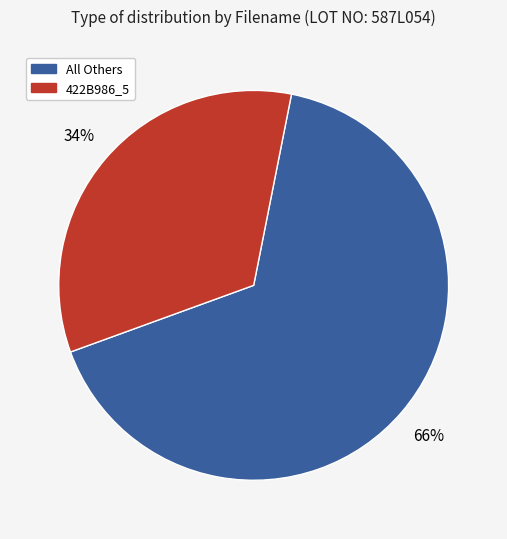

Is there a majority slice in this chart?

Yes